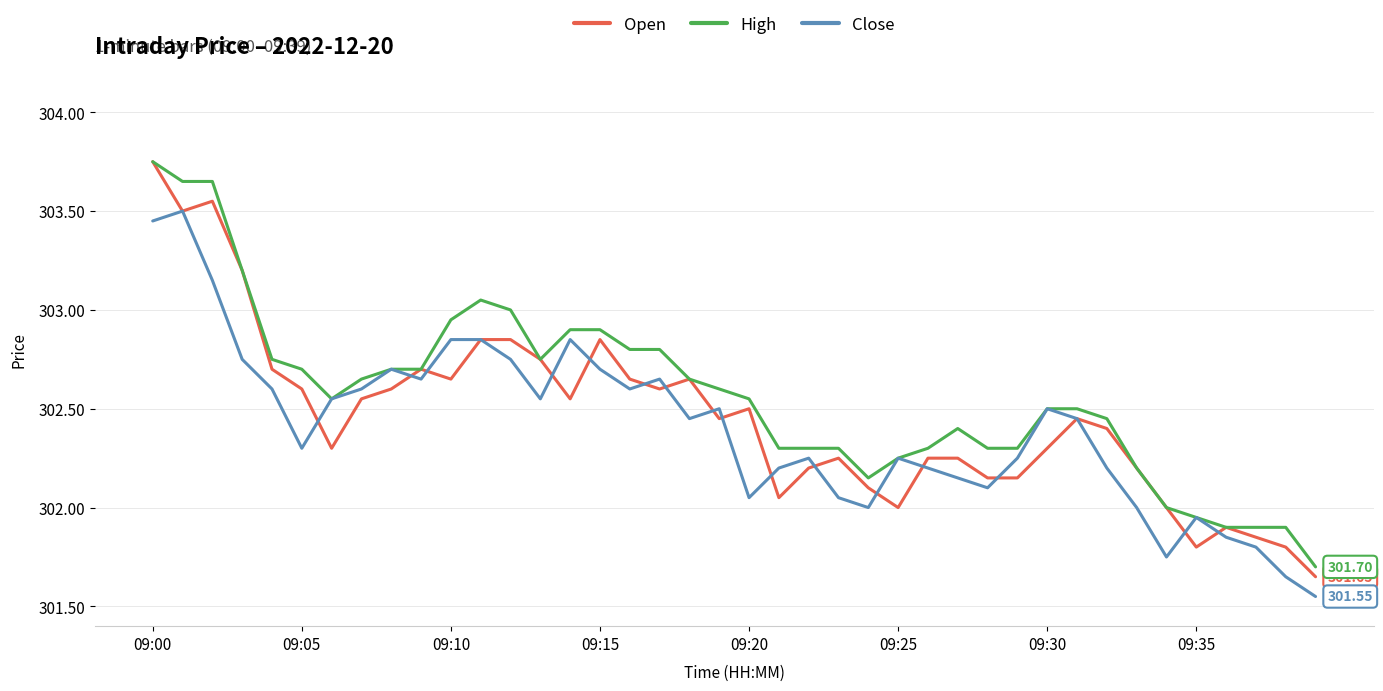

Which series has the widest spread of values?

Open